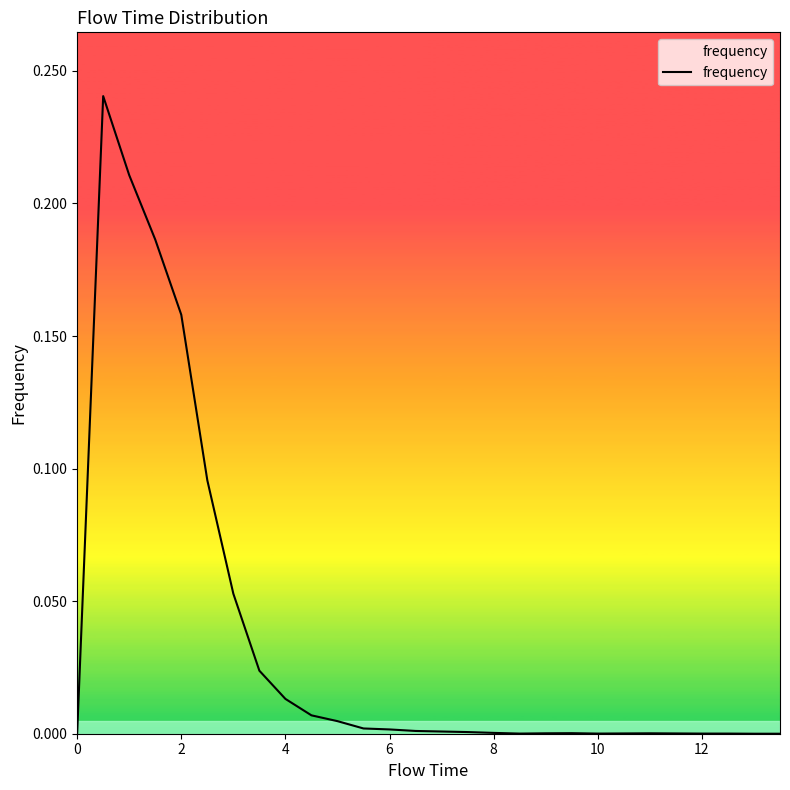

Is this an area chart (filled region under the line)?

Yes